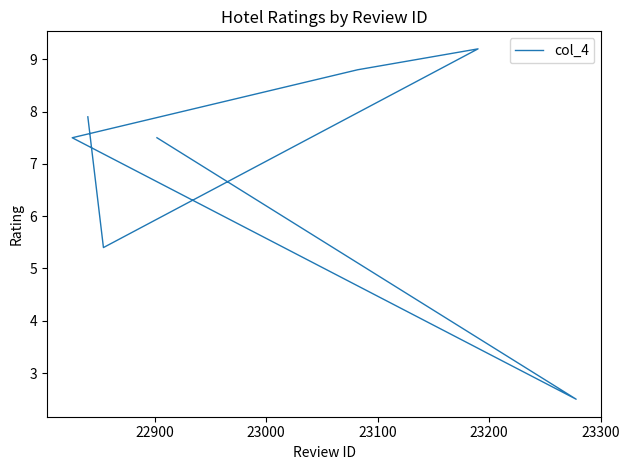

How many values are below 7?

2